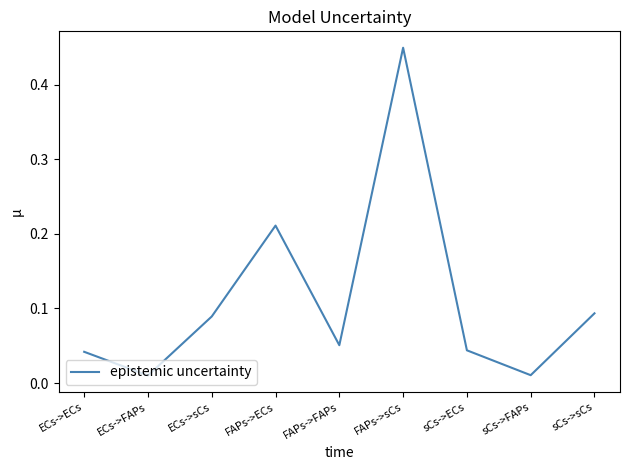

Which label corresponds to the largest value in the chart?

FAPs->sCs